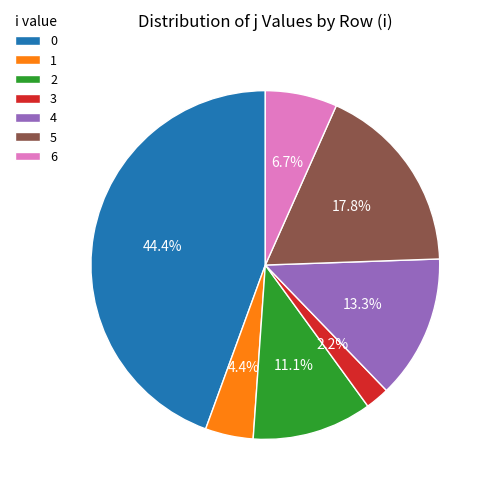

Is there a majority slice in this chart?

No